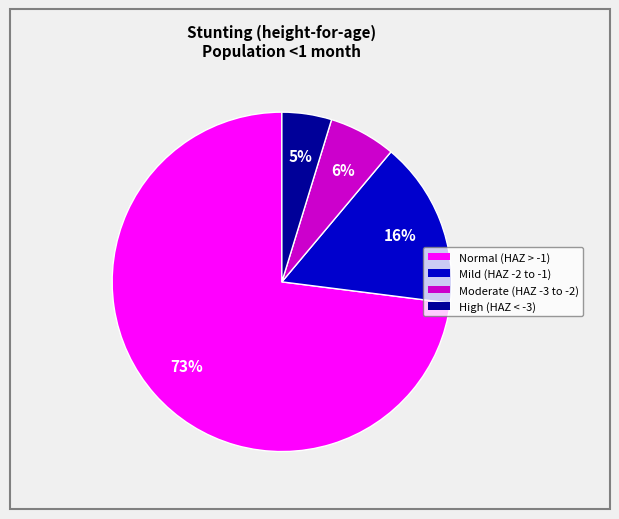

Does any single category account for the majority?

Yes